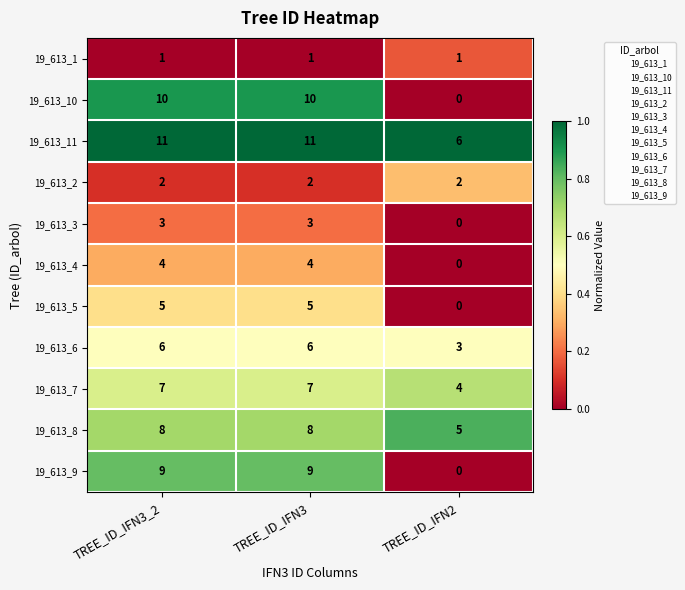

Which series has the widest spread of values?

19_613_10